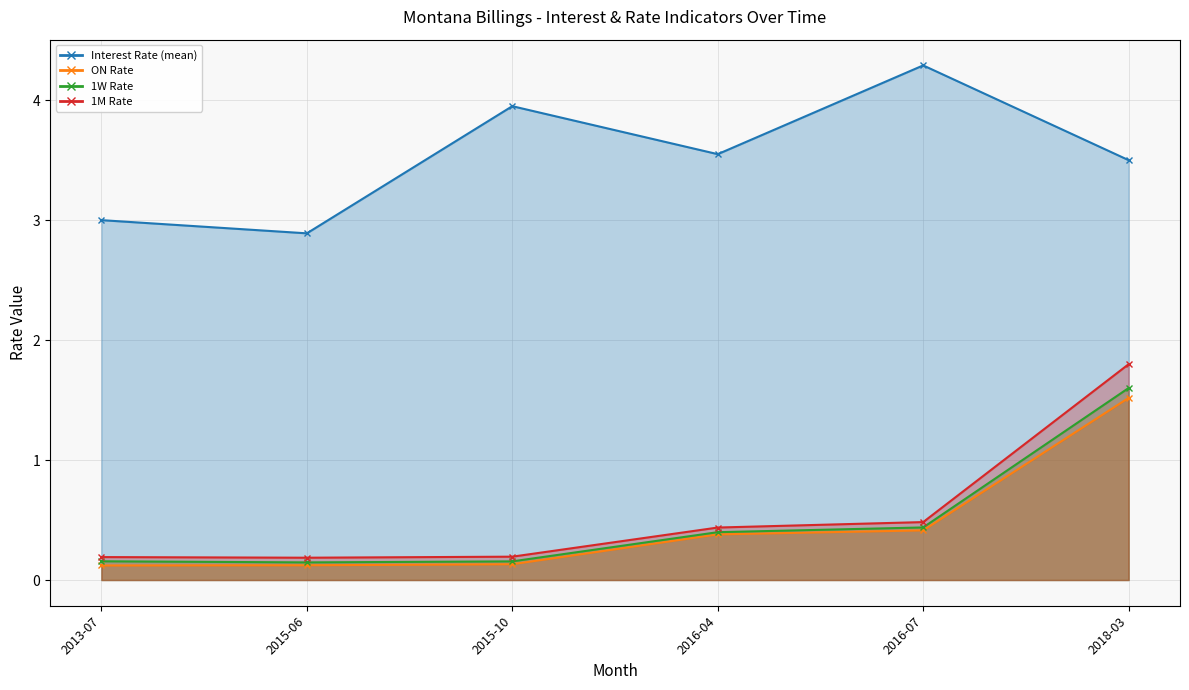

Rank the series by their maximum value, from lowest to highest.

ON Rate, 1W Rate, 1M Rate, Interest Rate (mean)